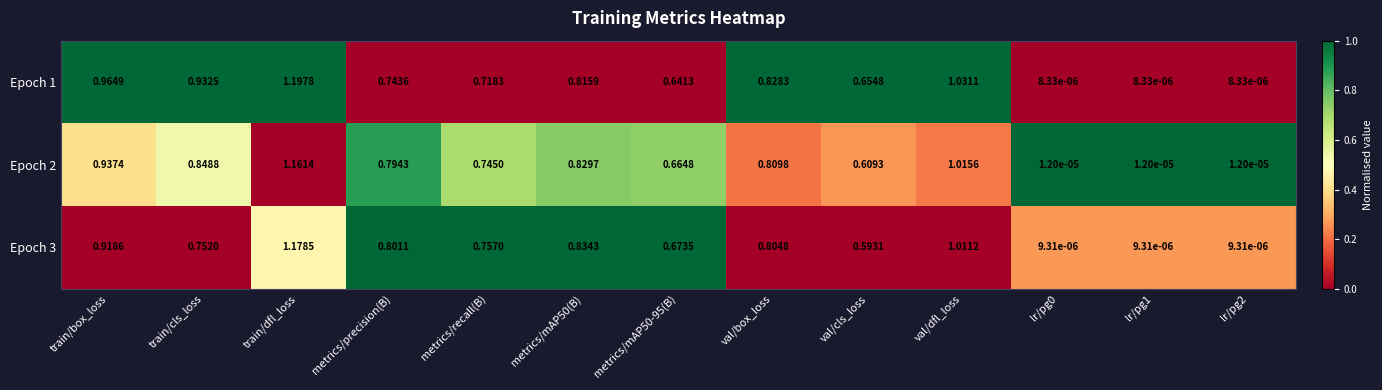

At which category is the sum across all series the highest?

train/dfl_loss